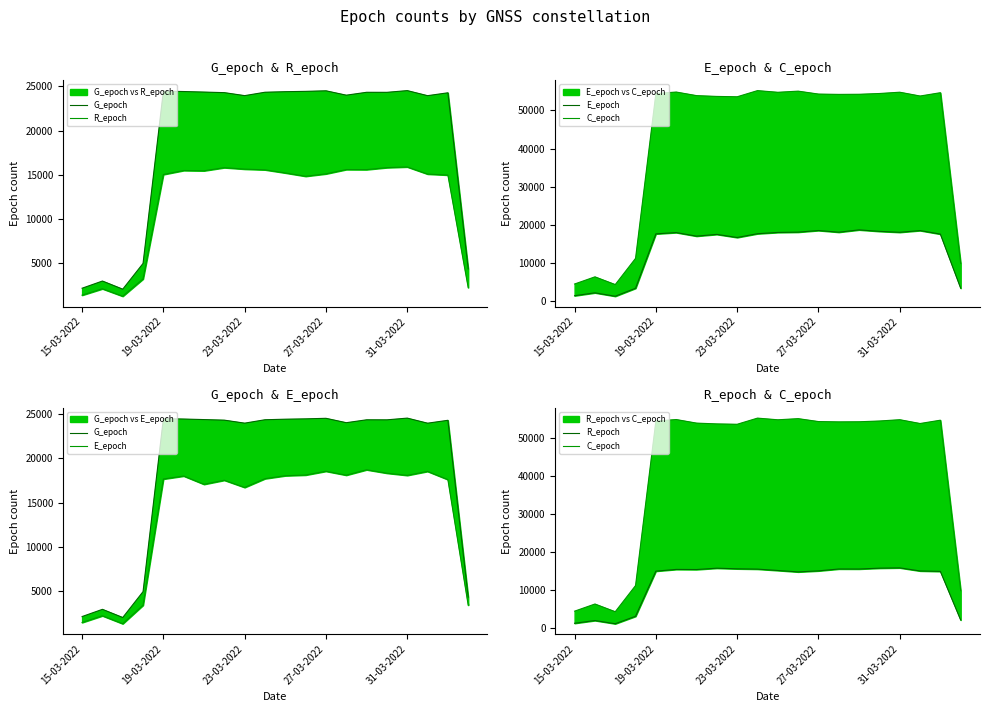

What is the value of the E_epoch point at the 16th from the left?

18318